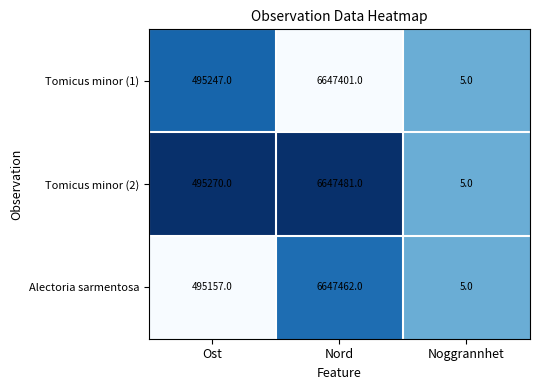

True or false: Alectoria sarmentosa has a value of 210788 at Ost.

False